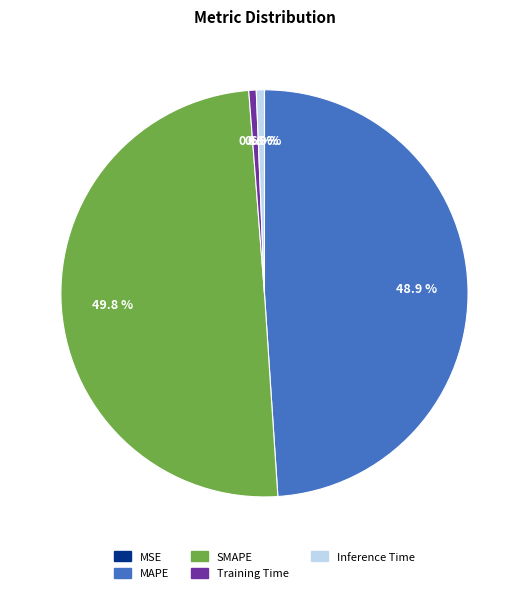

Which slice is the largest?

SMAPE